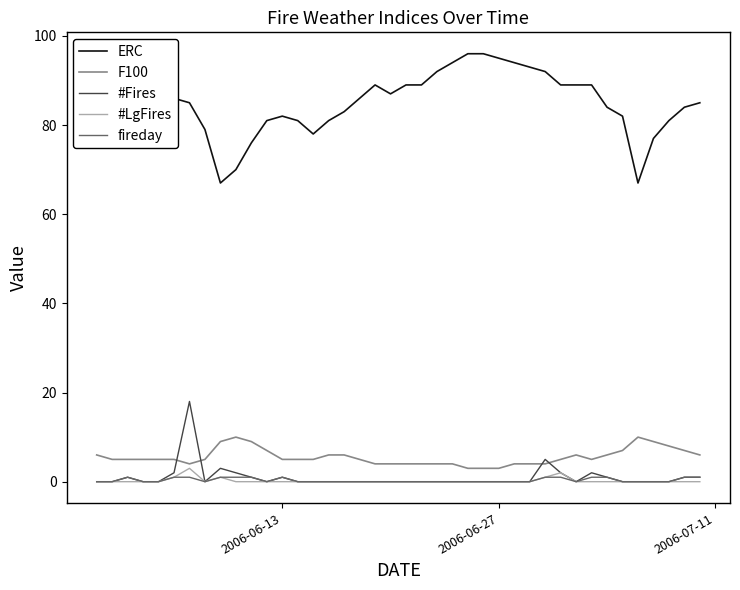

What is the maximum value for F100?

10